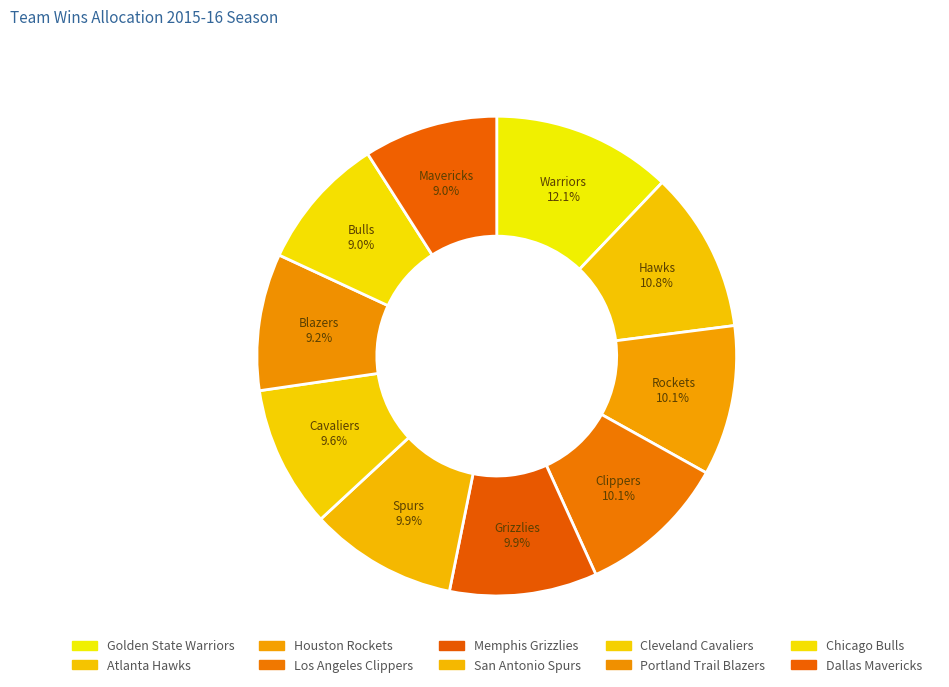

What is the total percentage of Chicago Bulls and Portland Trail Blazers?

18.3%